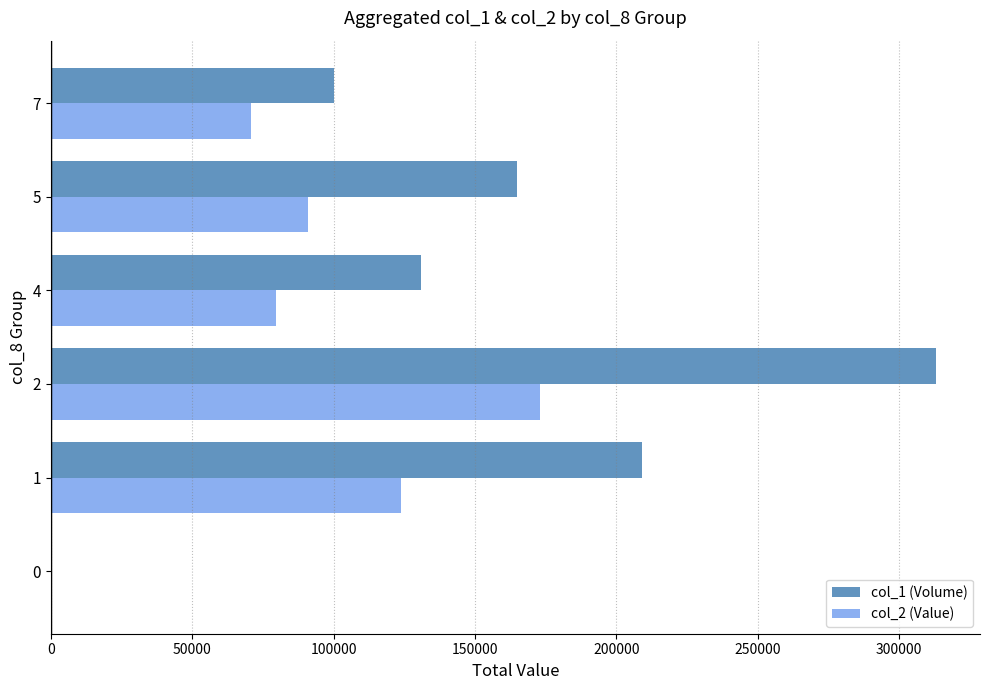

What is the average value of the col_1 (Volume) series?

153000